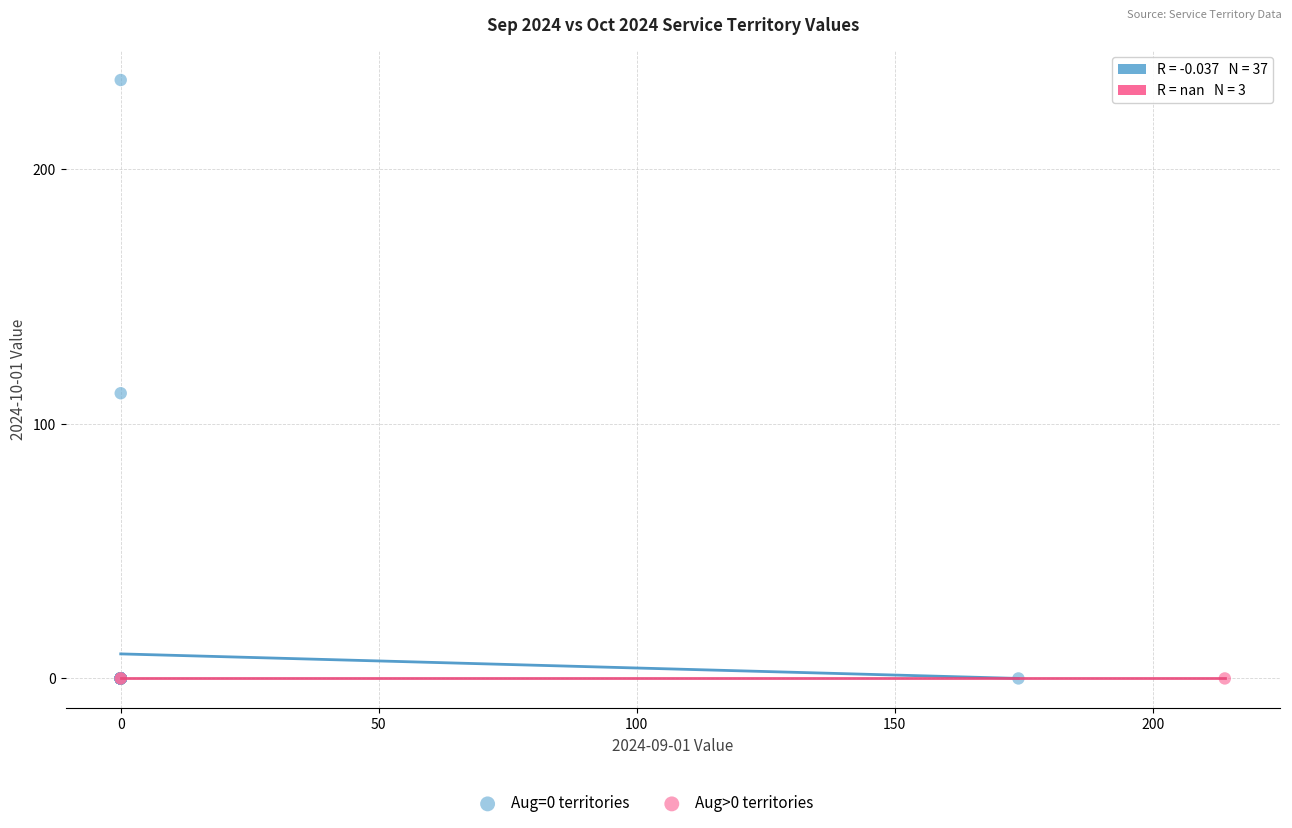

Which series contains the highest Y value?

Aug=0 territories